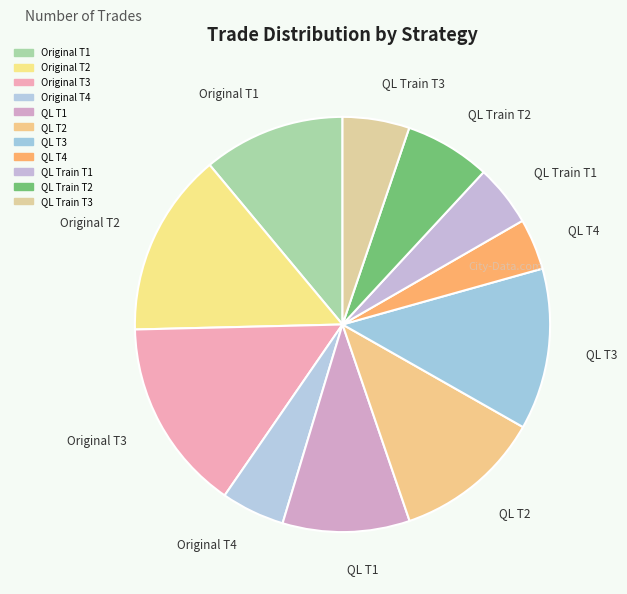

True or false: QL T3 accounts for 13% of the total.

True